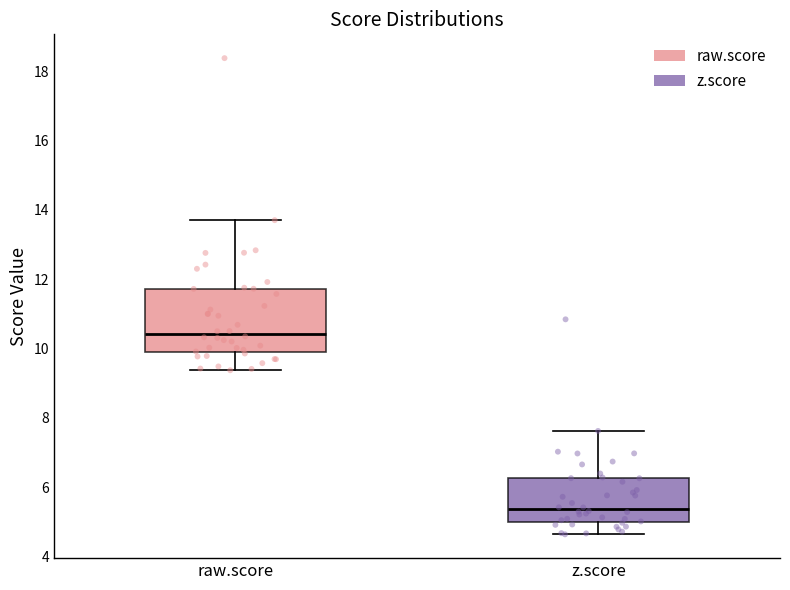

Where is the upper edge of the box for raw.score on the y-axis? The values are not printed on the chart, so give them approximately, as read against the axis.

11.8